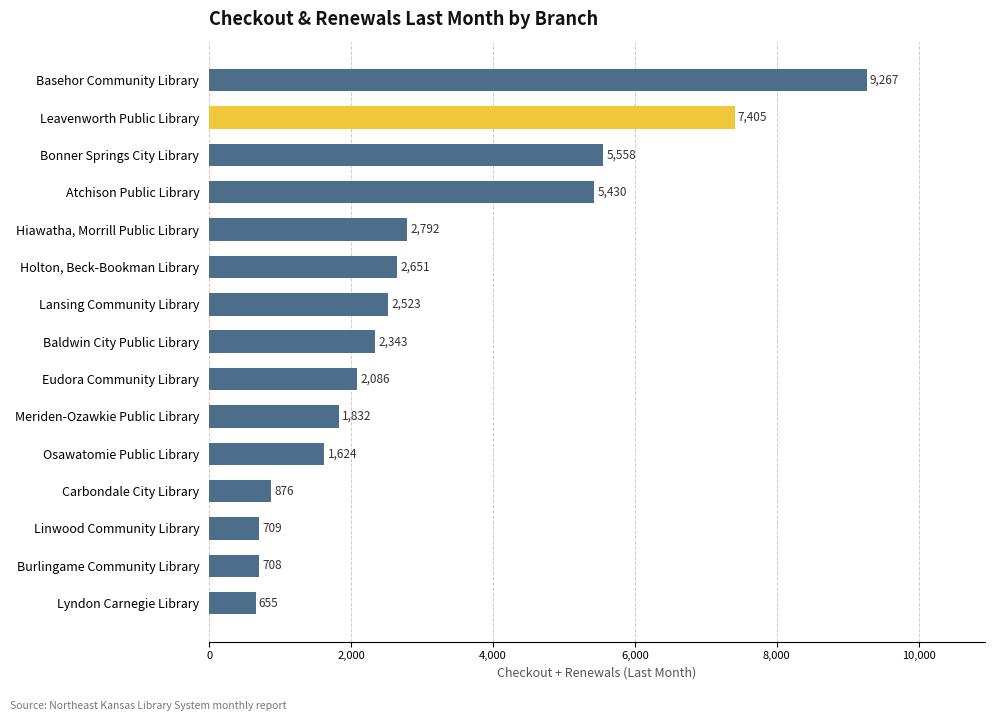

How many series are shown in this chart?

1